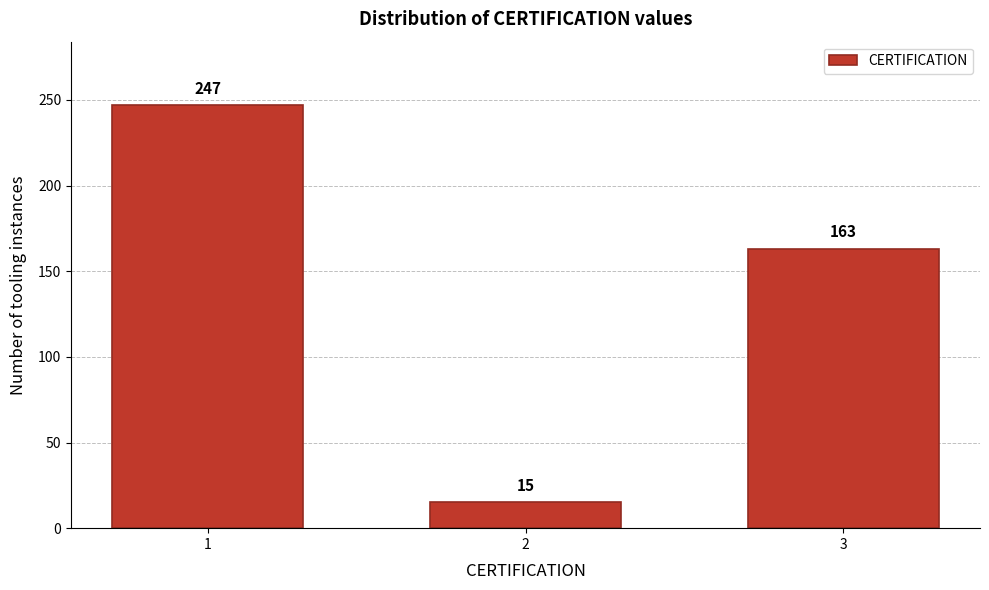

Reading left to right, what are all the values shown in this chart?

247	15	163